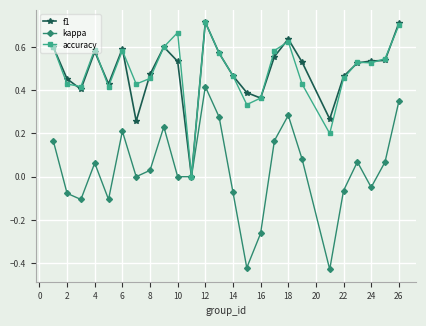

True or false: accuracy has more than 0 points higher than both neighbors.

True